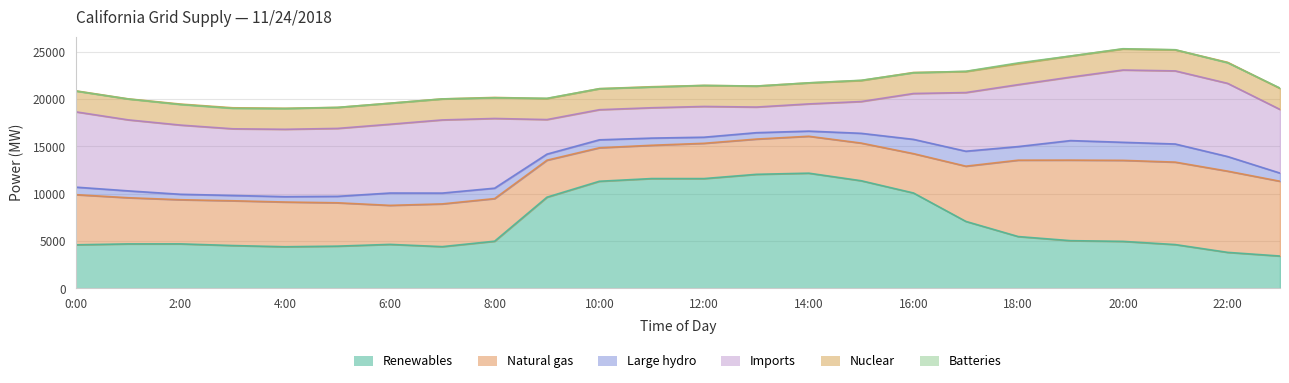

What is the value of the Batteries point at the 2nd from the left?

-17